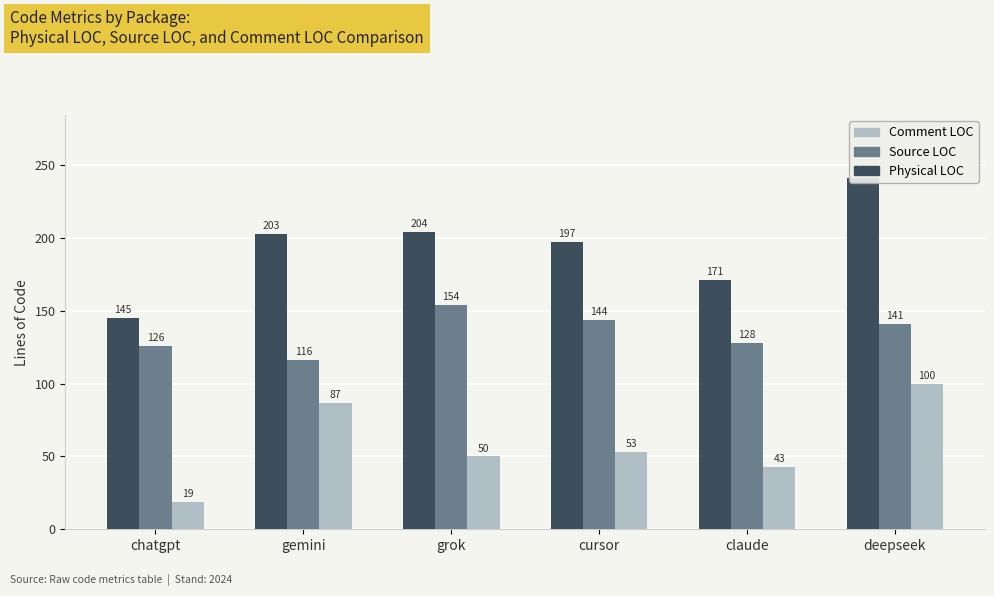

What is the difference between the maximum and minimum values in the Comment LOC series?

81